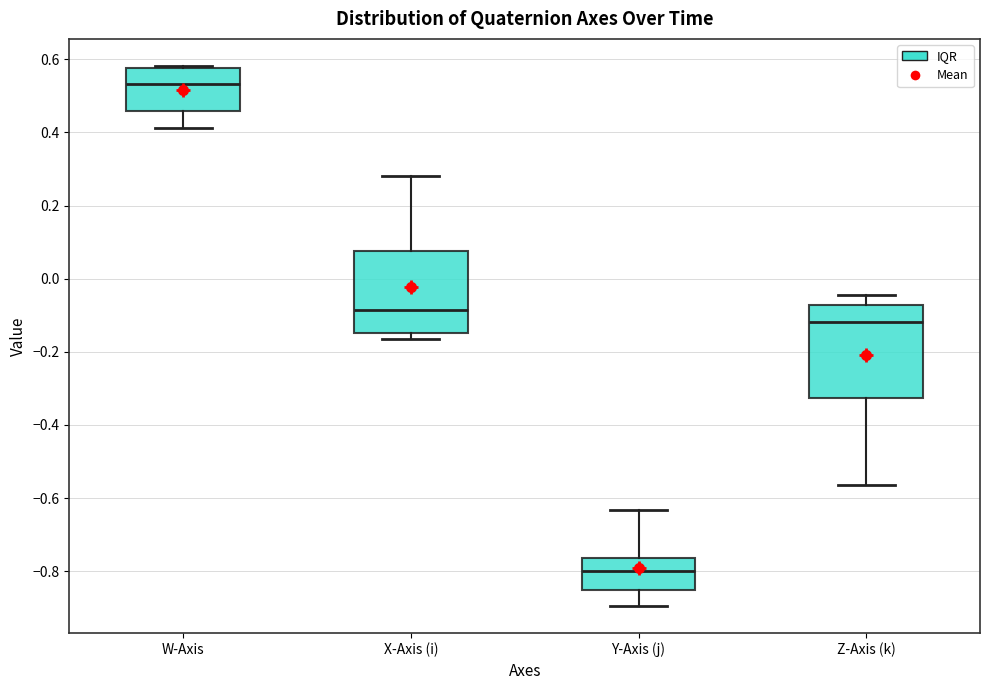

Which box's median line is the lowest?

Y-Axis (j)